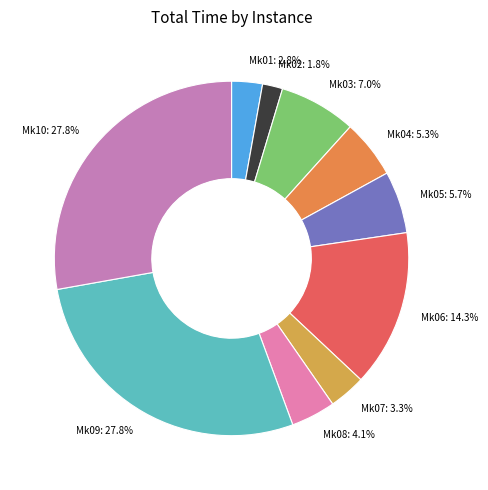

Is there any slice that represents more than half of the pie?

No